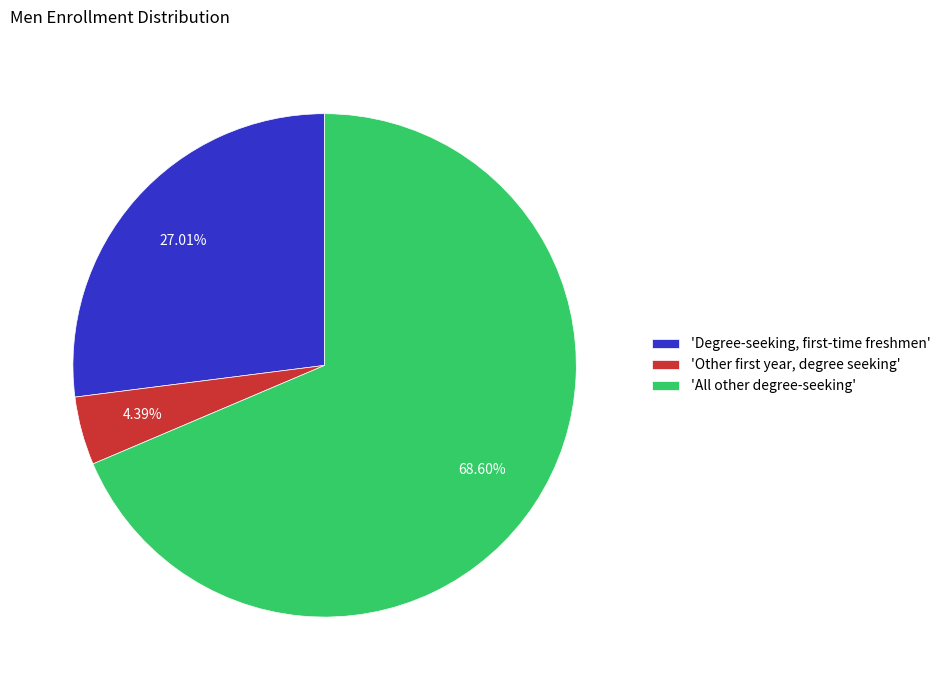

To the nearest percent, what is the difference between the largest and smallest slice percentages?

64%